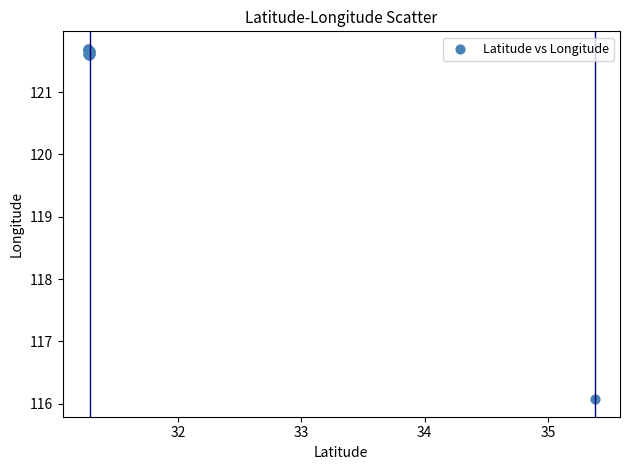

What Y value in the scatter plot is closest to 118?

116.1